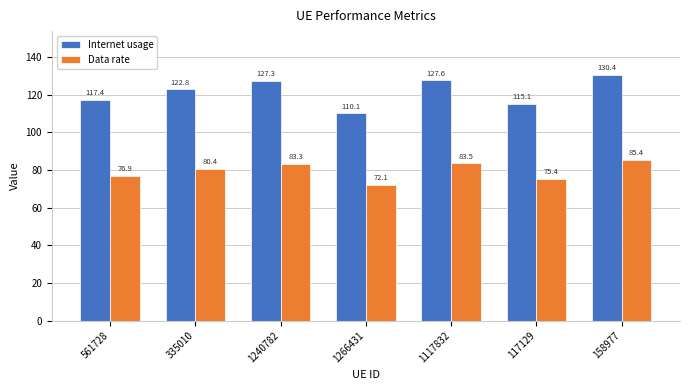

At which category does the chart reach its minimum across all series?

1266431